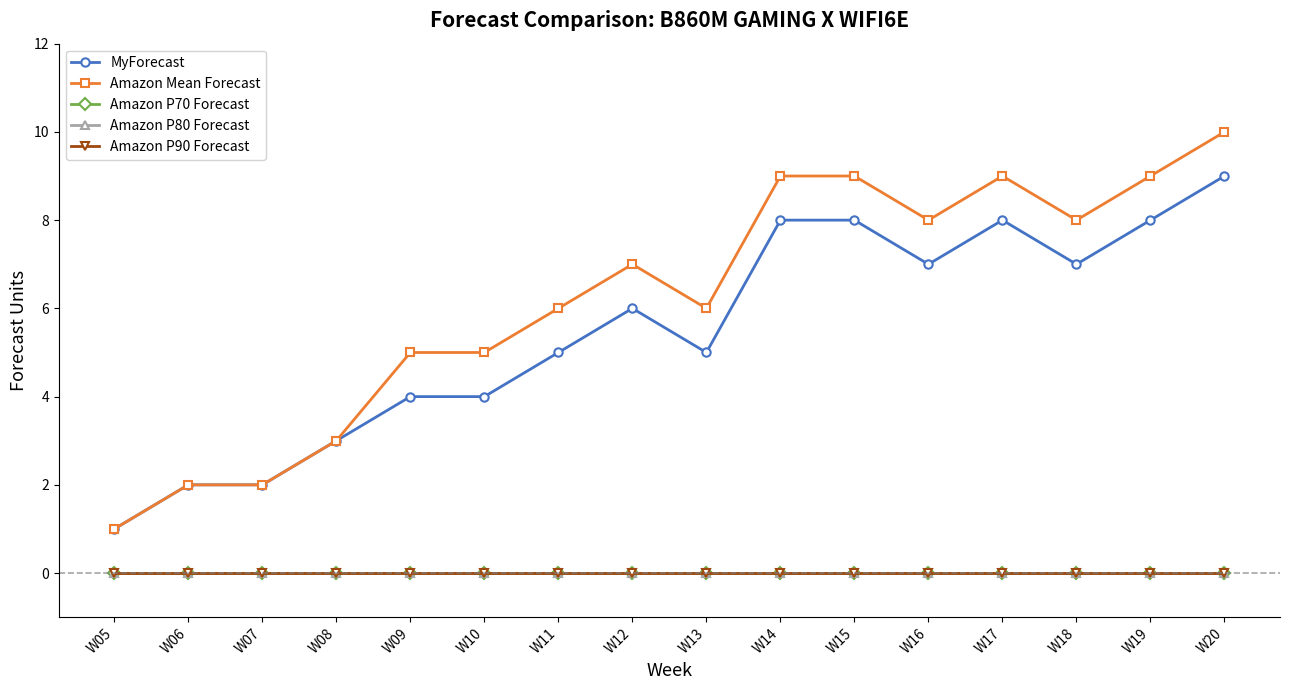

At how many categories does at least one series exceed 6?

8